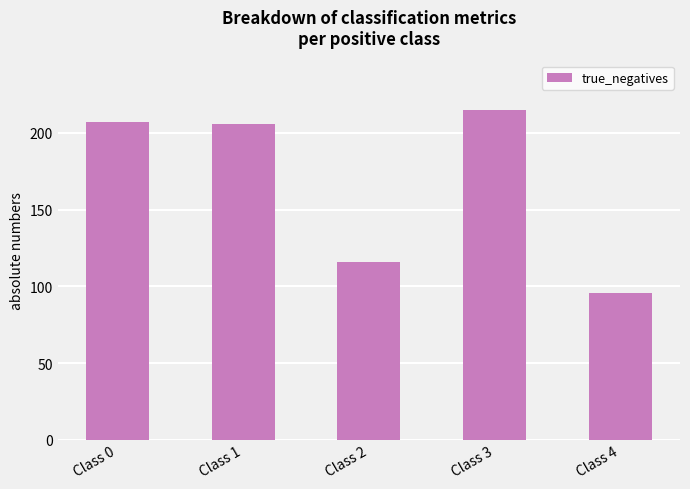

What is the difference between the maximum and minimum values?

119